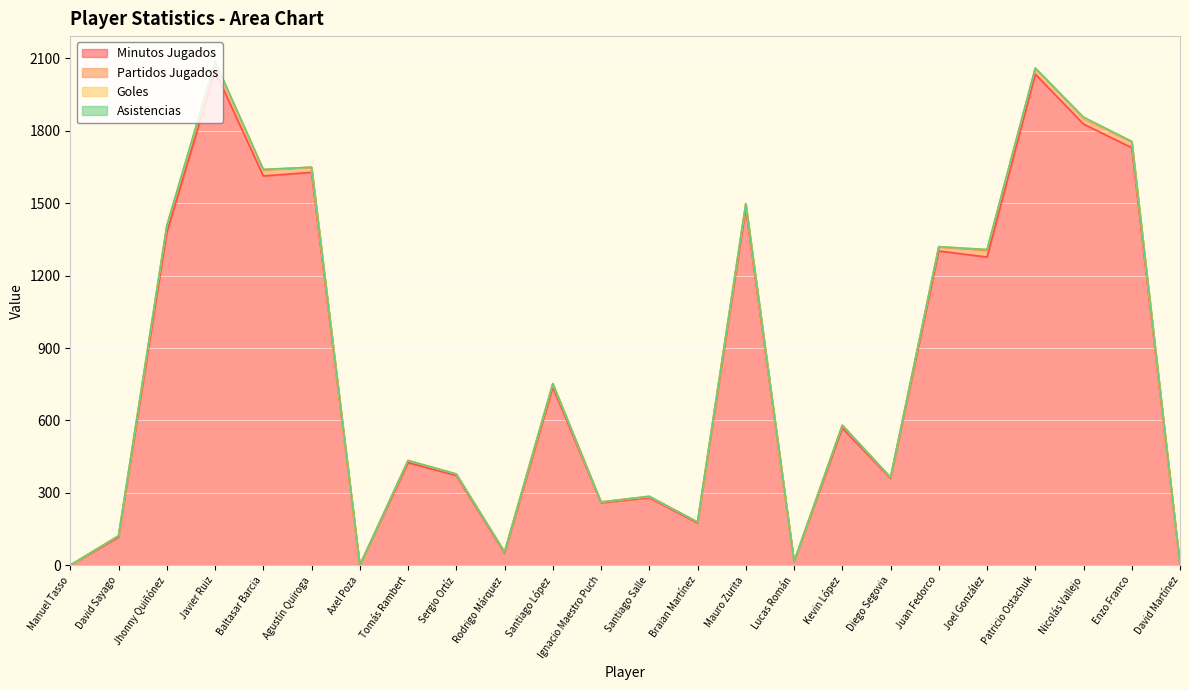

What is the greatest value displayed?

2048